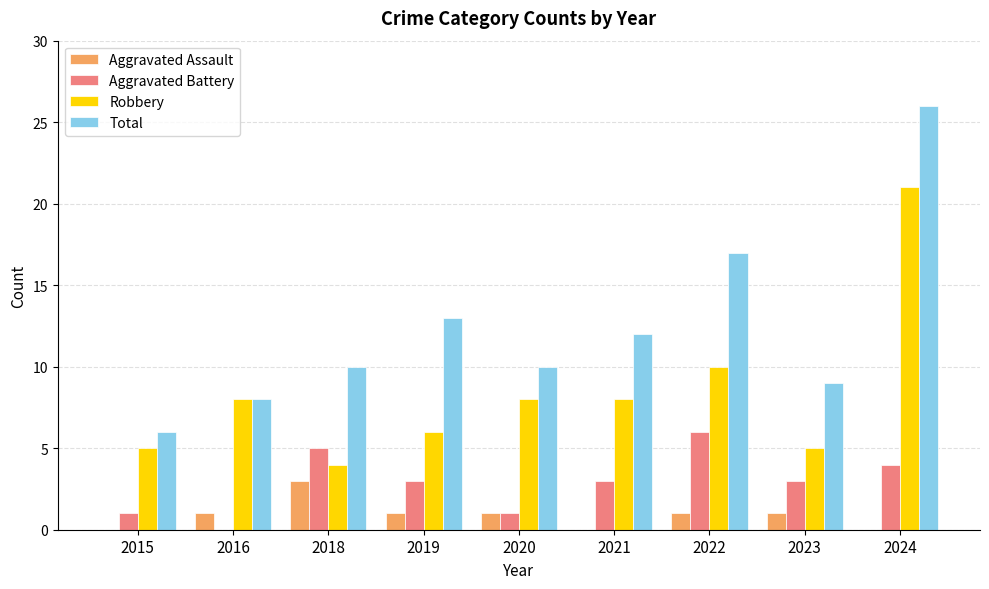

Reading right to left, list all the values displayed in this chart.

Aggravated Assault: 0	1	1	0	1	1	3	1	0
Aggravated Battery: 4	3	6	3	1	3	5	0	1
Robbery: 21	5	10	8	8	6	4	8	5
Total: 26	9	17	12	10	13	10	8	6